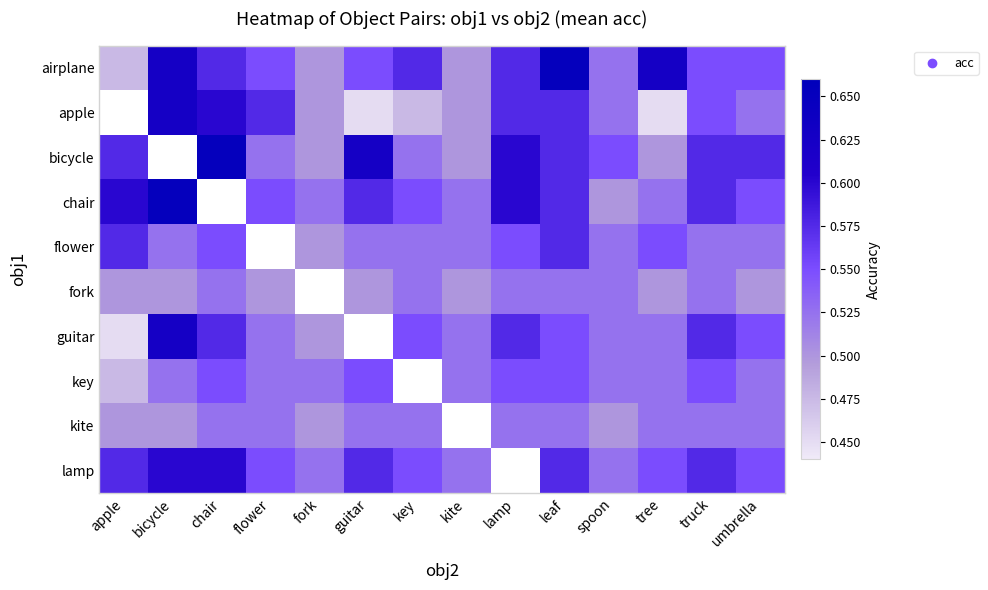

Which label corresponds to the smallest value in the chart?

guitar